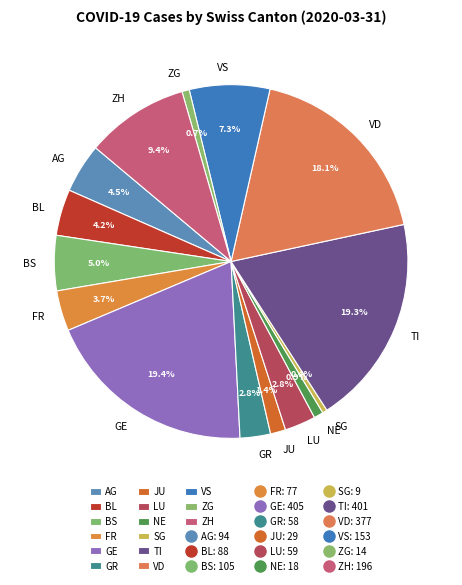

To the nearest percent, what is the difference between the LU and ZG slice percentages?

2%